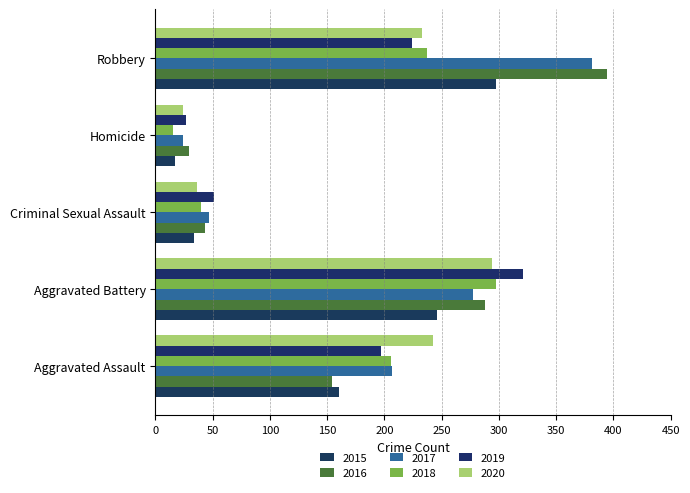

How many data points does each series have?

5